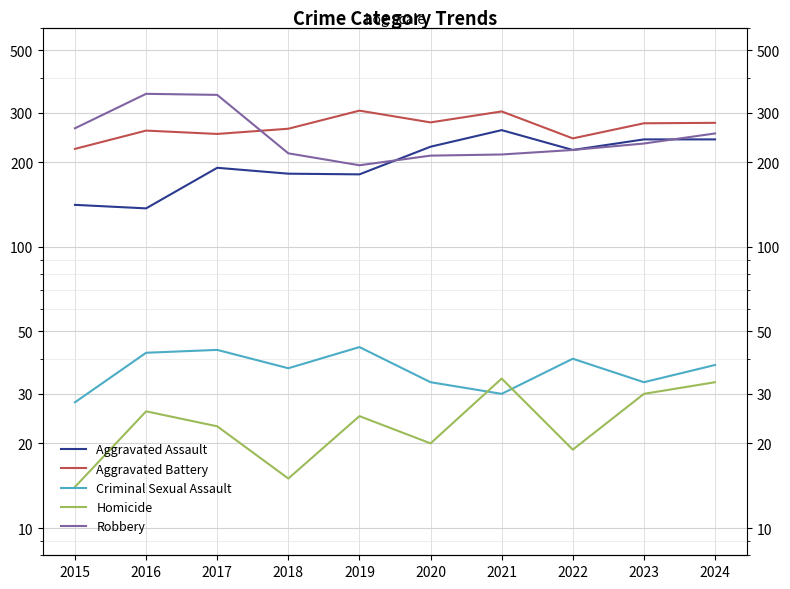

Rank the series by their maximum value, from highest to lowest.

Robbery, Aggravated Battery, Aggravated Assault, Criminal Sexual Assault, Homicide